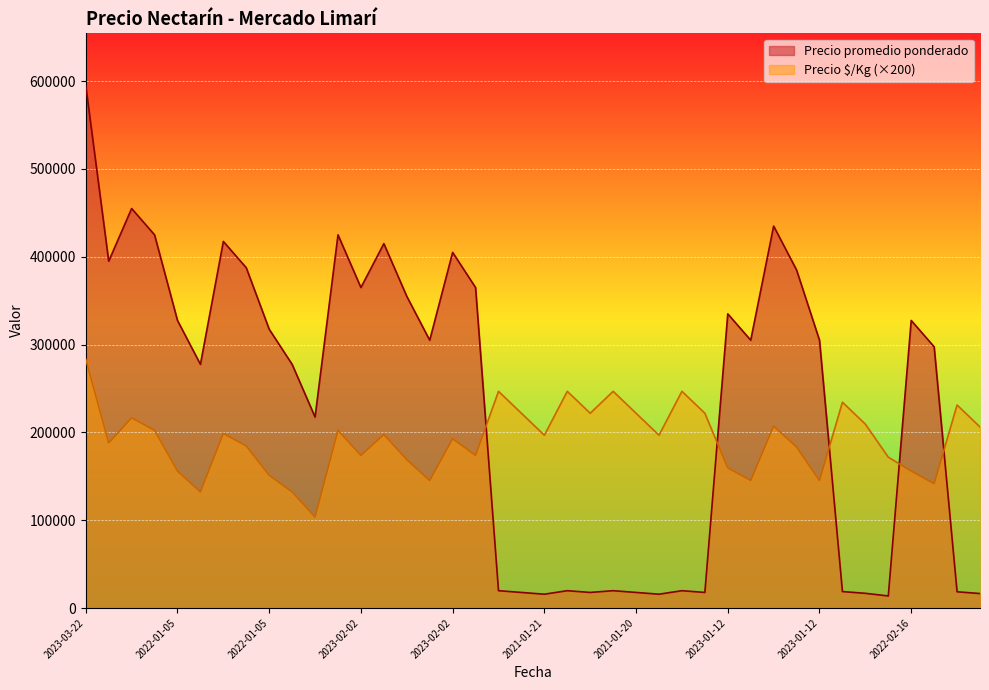

Rank the series by their average value, from lowest to highest.

Precio $/Kg (×200), Precio promedio ponderado